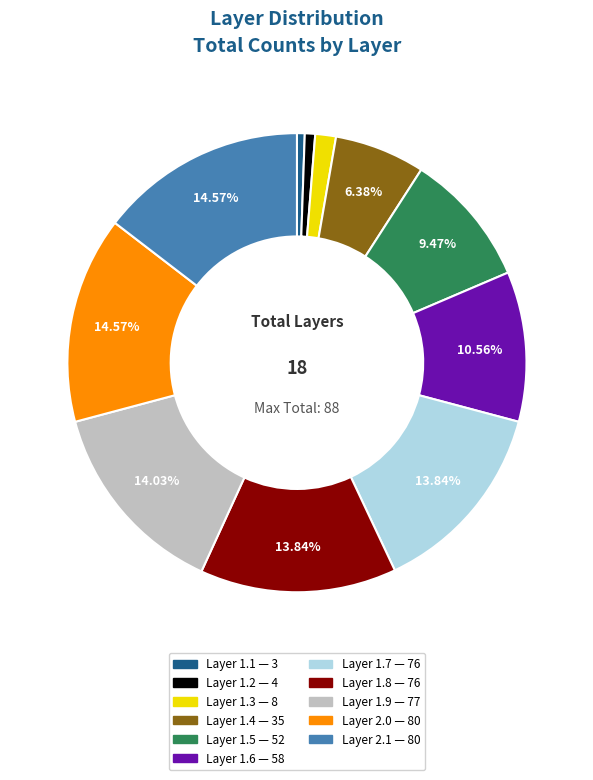

Is Layer 1.8 the majority of the pie?

No